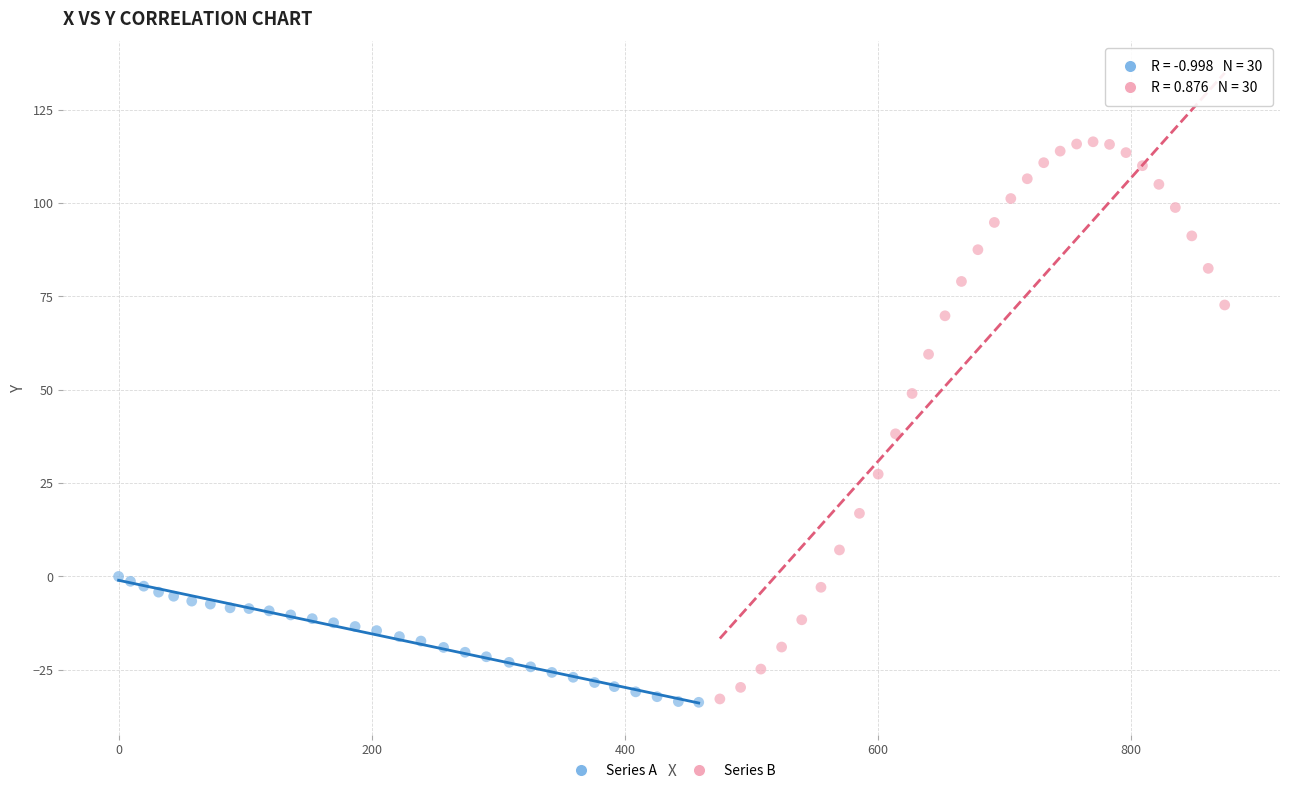

Which series has the widest spread of Y values?

Series B